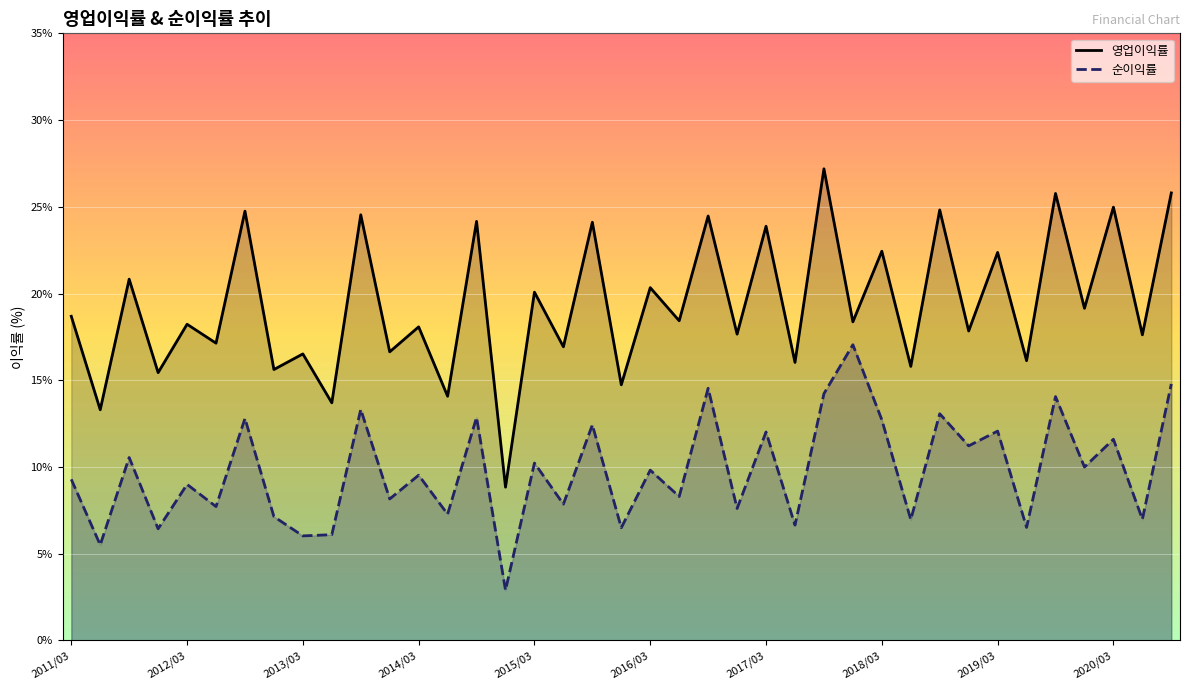

What is the difference between the maximum and second lowest values in the 순이익률 series?

11.5